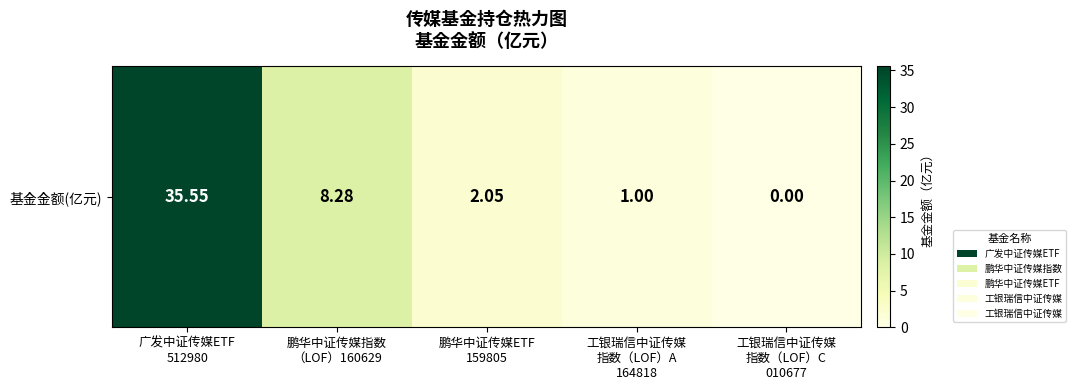

Reading left to right, transcribe all the data shown in this chart.

广发中证传媒ETF
512980=35.5	鹏华中证传媒指数
（LOF）160629=8.3	鹏华中证传媒ETF
159805=2.0	工银瑞信中证传媒
指数（LOF）A
164818=1.0	工银瑞信中证传媒
指数（LOF）C
010677=0.0